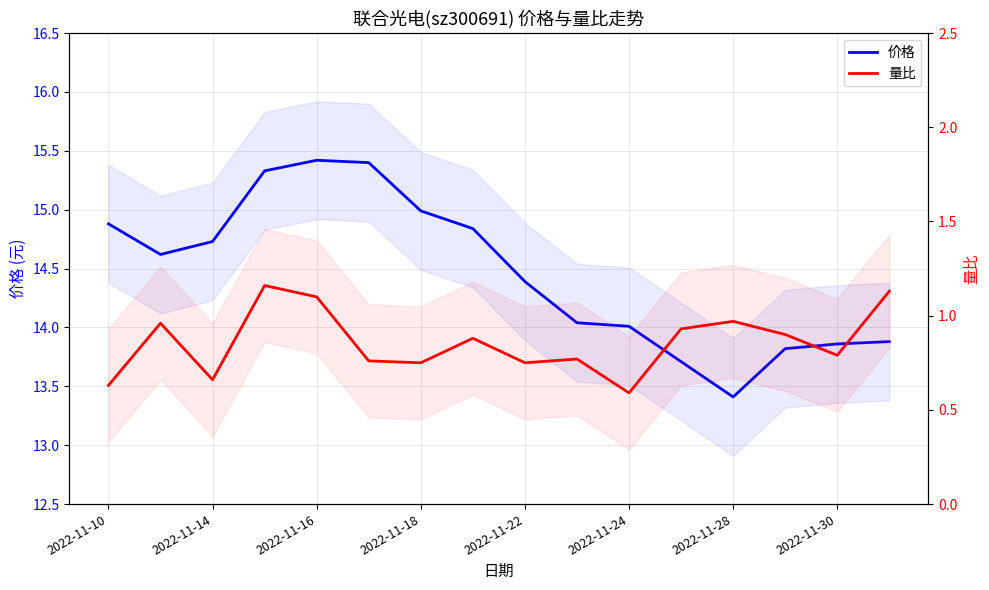

Rank the series by their average value, from lowest to highest.

量比, 价格